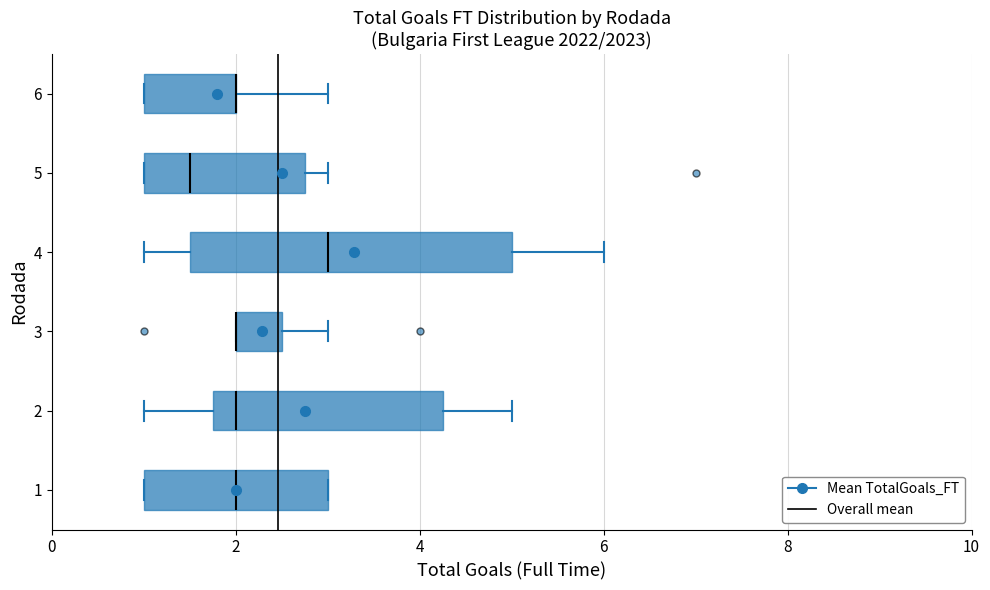

Reading bottom to top, transcribe this box plot: for each box, give where its median line is, the range the box spans, and where its two whiskers end, as read against the x-axis. The values are not printed on the chart, so give them approximately, as read against the axis.

1: median 2.0, box 1.0 to 3.0, whiskers 1.0 to 3.0
2: median 2.0, box 1.8 to 4.2, whiskers 1.0 to 5.0
3: median 2.0 (drawn on the box's left edge), box 2.0 to 2.6, whiskers 2.0 to 3.0
4: median 3.0, box 1.6 to 5.0, whiskers 1.0 to 6.0
5: median 1.6, box 1.0 to 2.8, whiskers 1.0 to 3.0
6: median 2.0 (drawn on the box's right edge), box 1.0 to 2.0, whiskers 1.0 to 3.0